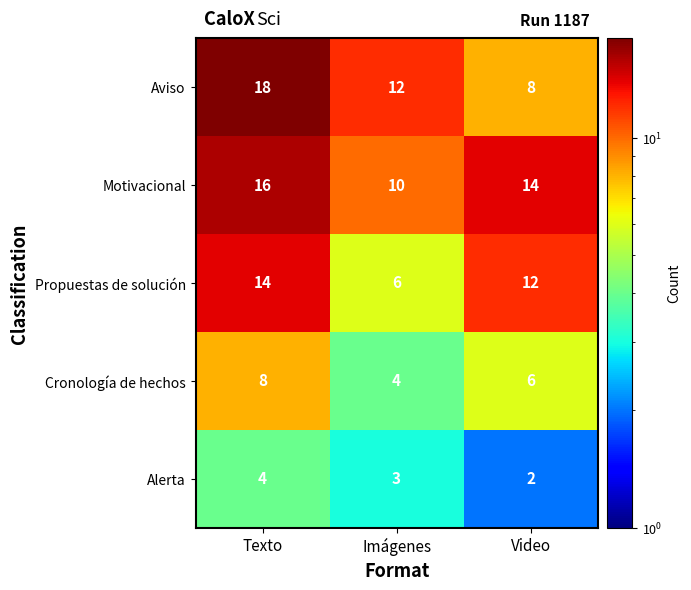

What is the sum of all Alerta values?

9